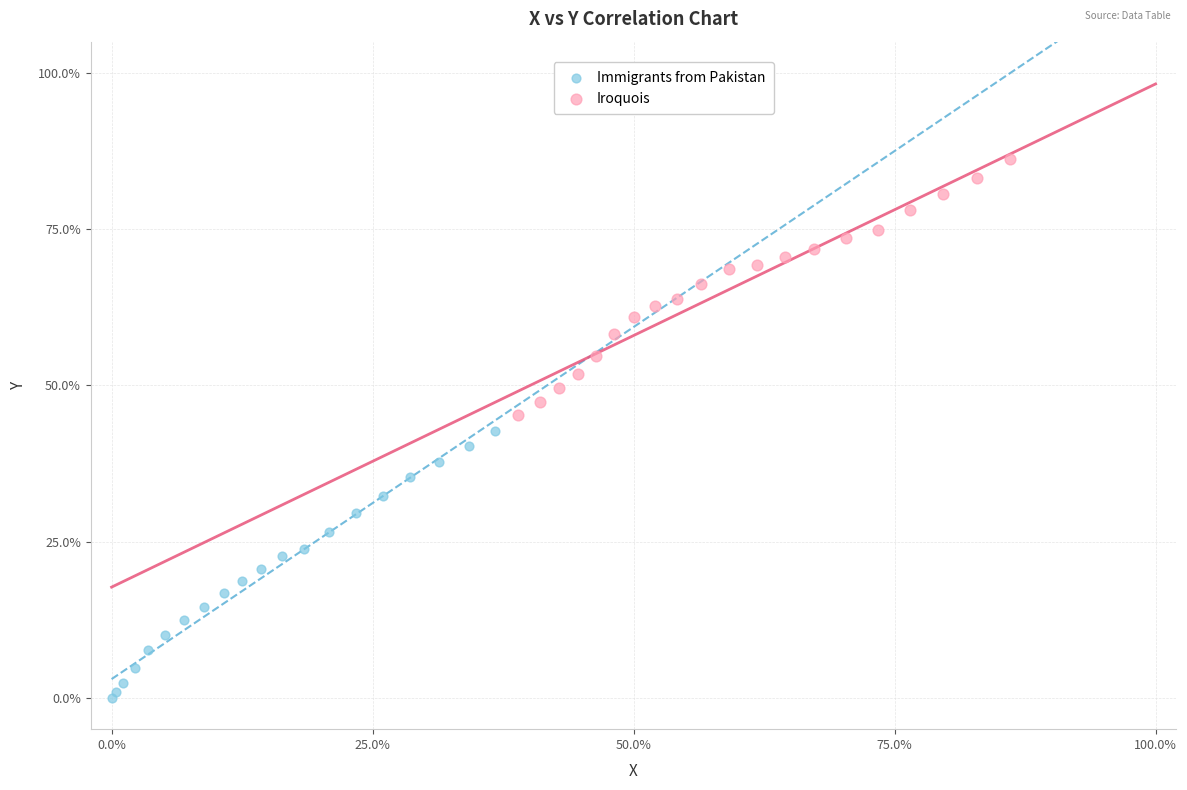

Which series has the widest spread of Y values?

Immigrants from Pakistan